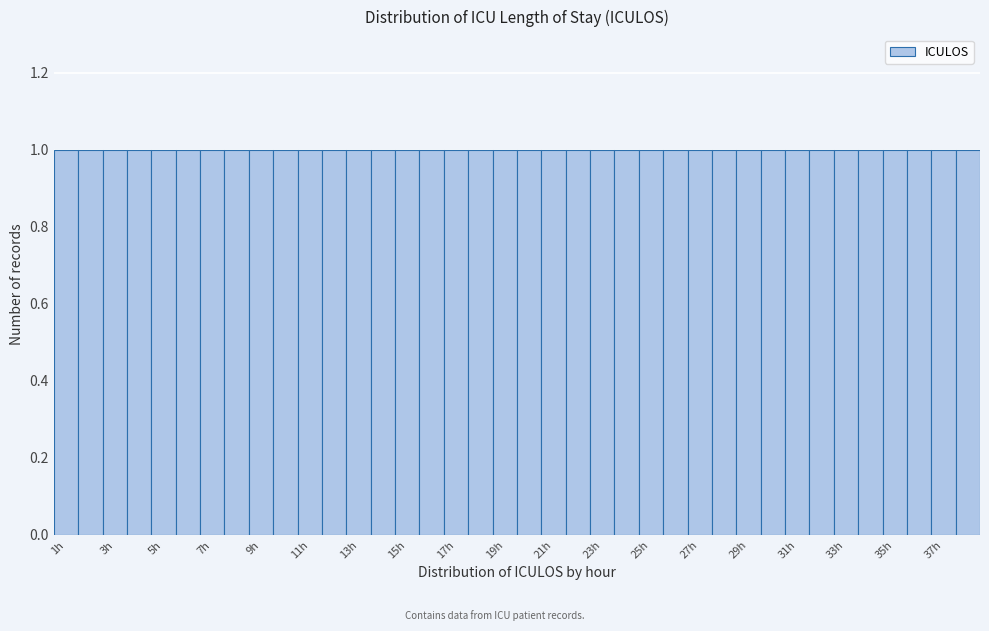

Reading left to right, transcribe this chart: for each bar, give the range it covers on the x-axis and its height. Neither the bar edges nor the heights are printed on the chart, so give them approximately, as read against the axes.

0.5 to 1.5: 1
1.5 to 2.5: 1
2.5 to 3.5: 1
3.5 to 4.5: 1
4.5 to 5.5: 1
5.5 to 6.5: 1
6.5 to 7.5: 1
7.5 to 8.5: 1
8.5 to 9.5: 1
9.5 to 10.5: 1
10.5 to 11.5: 1
11.5 to 12.5: 1
12.5 to 13.5: 1
13.5 to 14.5: 1
14.5 to 15.5: 1
15.5 to 16.5: 1
16.5 to 17.5: 1
17.5 to 18.5: 1
18.5 to 19.5: 1
19.5 to 20.5: 1
20.5 to 21.5: 1
21.5 to 22.5: 1
22.5 to 23.5: 1
23.5 to 24.5: 1
24.5 to 25.5: 1
25.5 to 26.5: 1
26.5 to 27.5: 1
27.5 to 28.5: 1
28.5 to 29.5: 1
29.5 to 30.5: 1
30.5 to 31.5: 1
31.5 to 32.5: 1
32.5 to 33.5: 1
33.5 to 34.5: 1
34.5 to 35.5: 1
35.5 to 36.5: 1
36.5 to 37.5: 1
37.5 to 38.5: 1